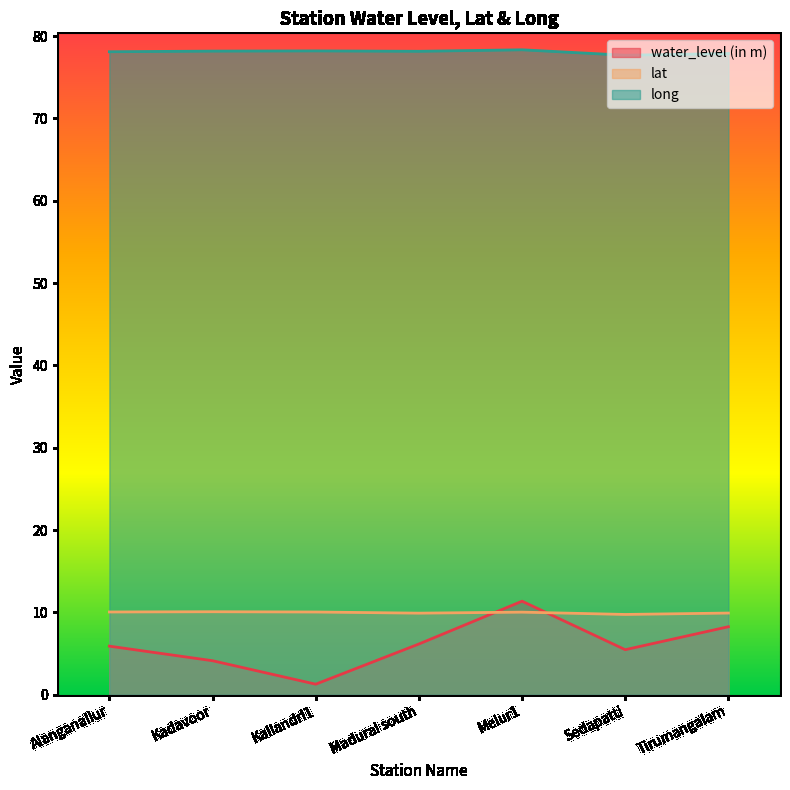

Is the value of long at Alanganallur greater than the value of lat at Sedapatti?

Yes